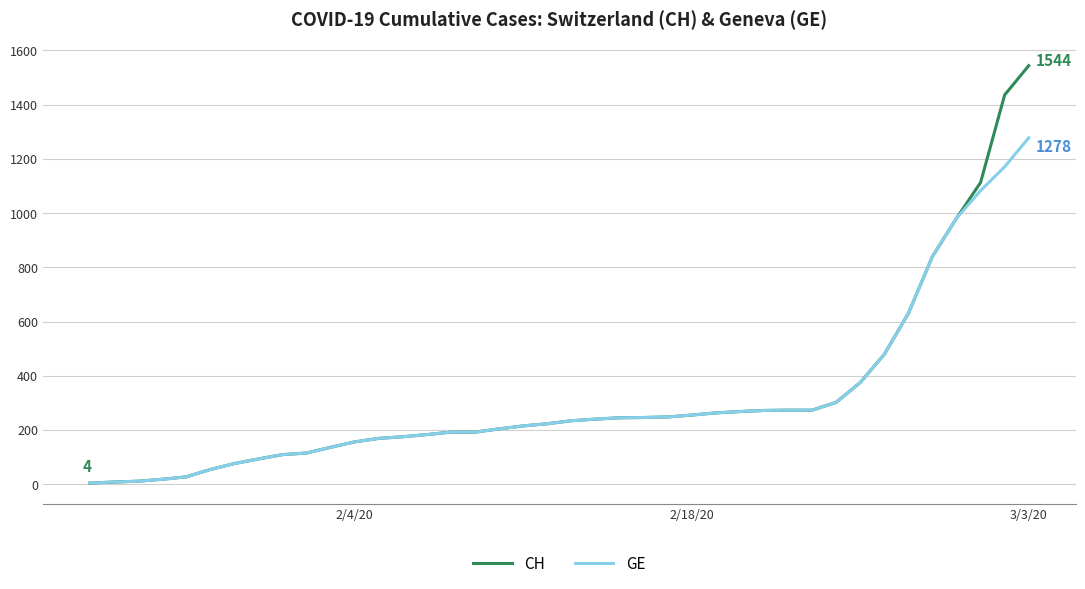

What is the greatest value displayed?

1544